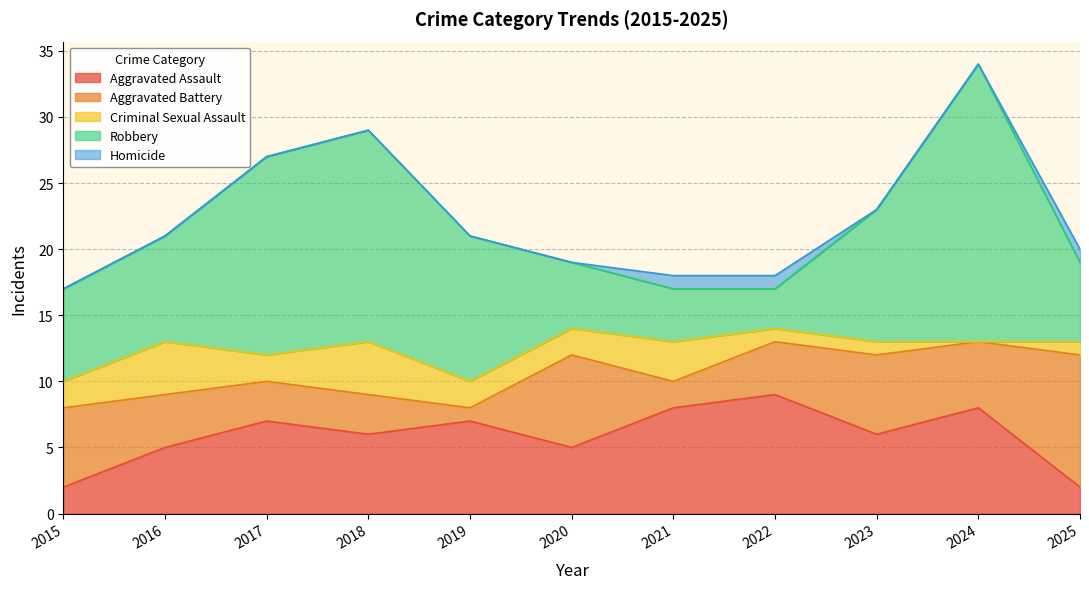

At which category does the chart reach its peak across all series?

2024